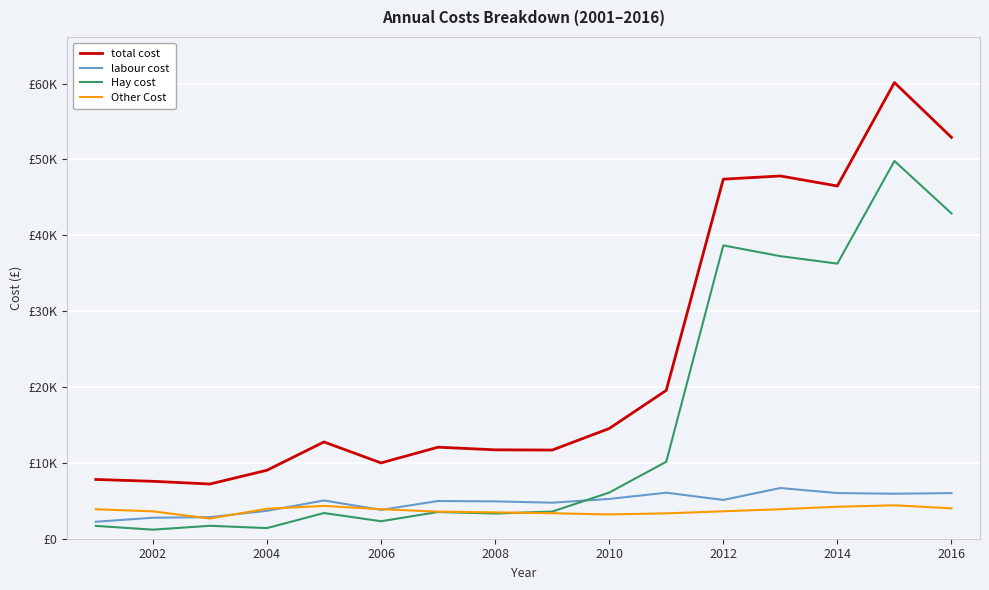

Is this an area chart (filled region under the line)?

No